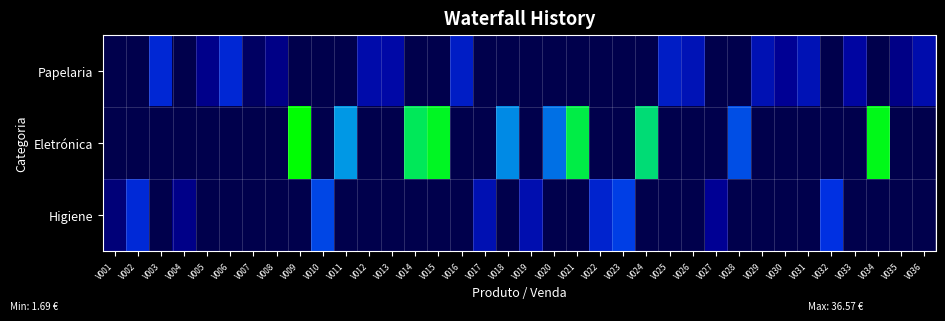

Which series has the widest spread of values?

Eletrónica